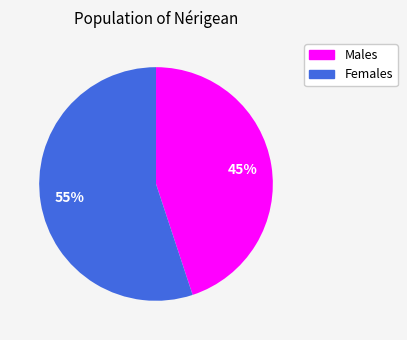

Between Males and Females, which is larger?

Females